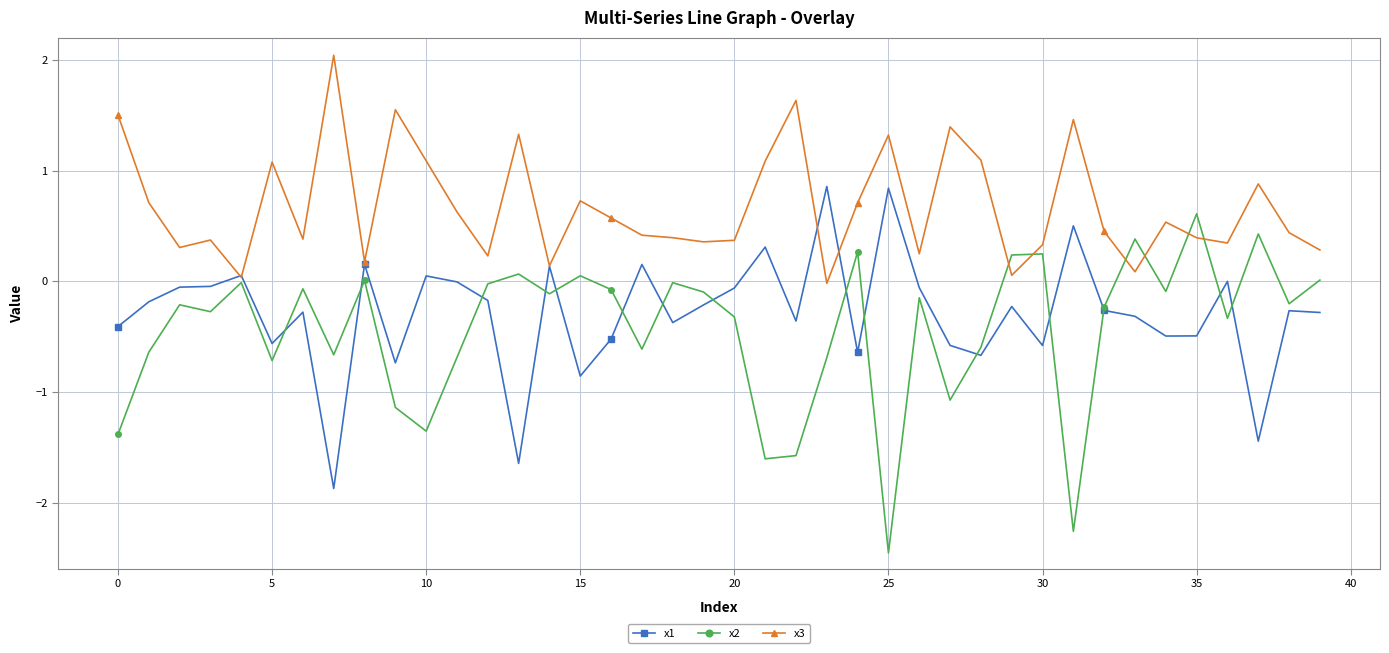

Rank the series by their maximum value, from lowest to highest.

x2, x1, x3